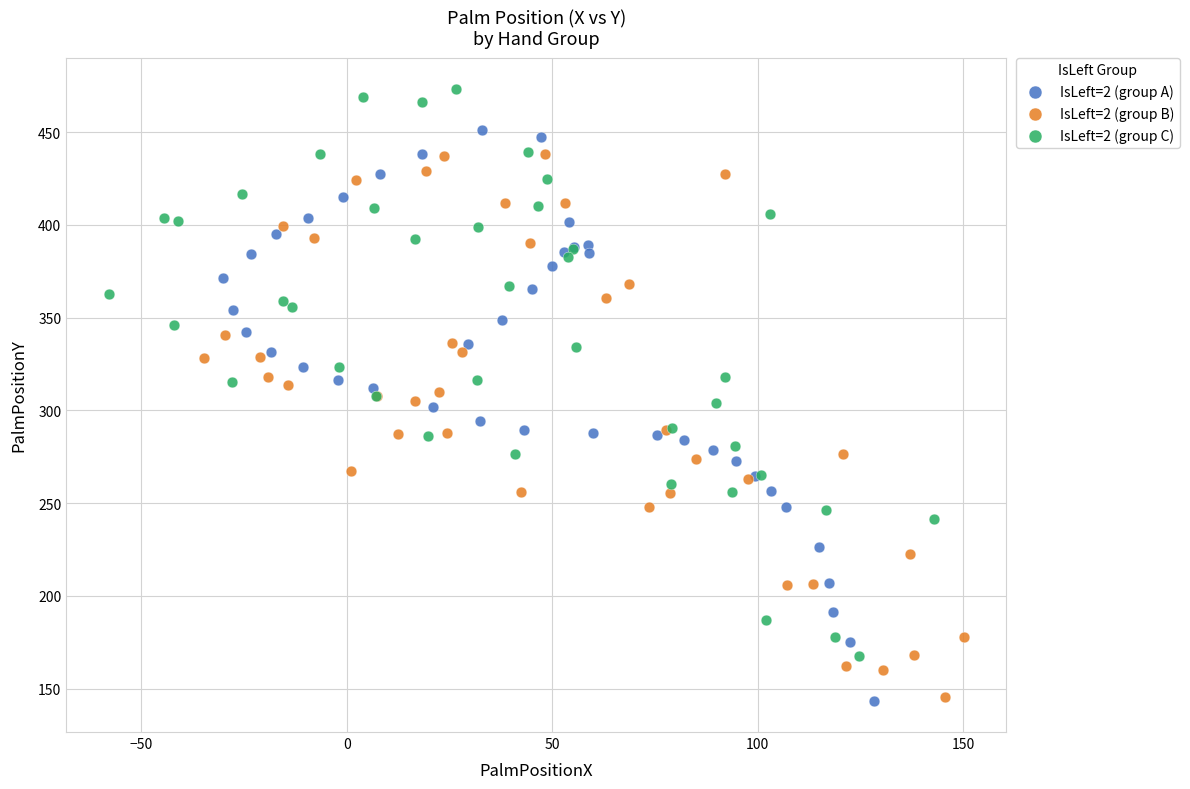

Which series contains the highest Y value?

IsLeft=2 (group C)